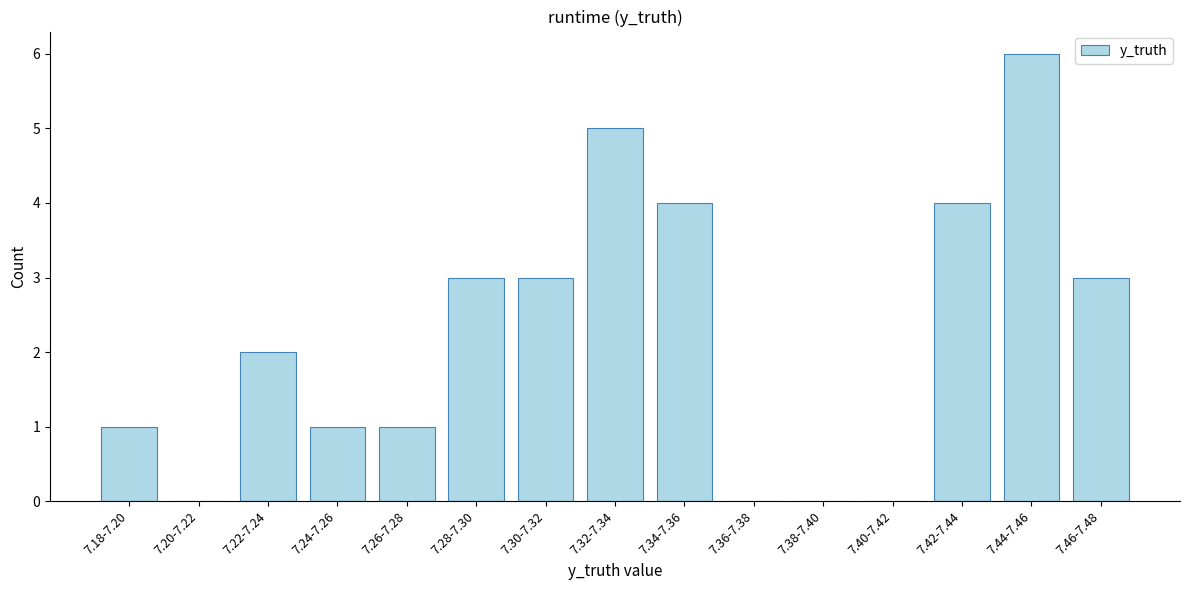

Reading left to right, extract all data points from this chart.

7.18-7.20=1	7.20-7.22=0	7.22-7.24=2	7.24-7.26=1	7.26-7.28=1	7.28-7.30=3	7.30-7.32=3	7.32-7.34=5	7.34-7.36=4	7.36-7.38=0	7.38-7.40=0	7.40-7.42=0	7.42-7.44=4	7.44-7.46=6	7.46-7.48=3